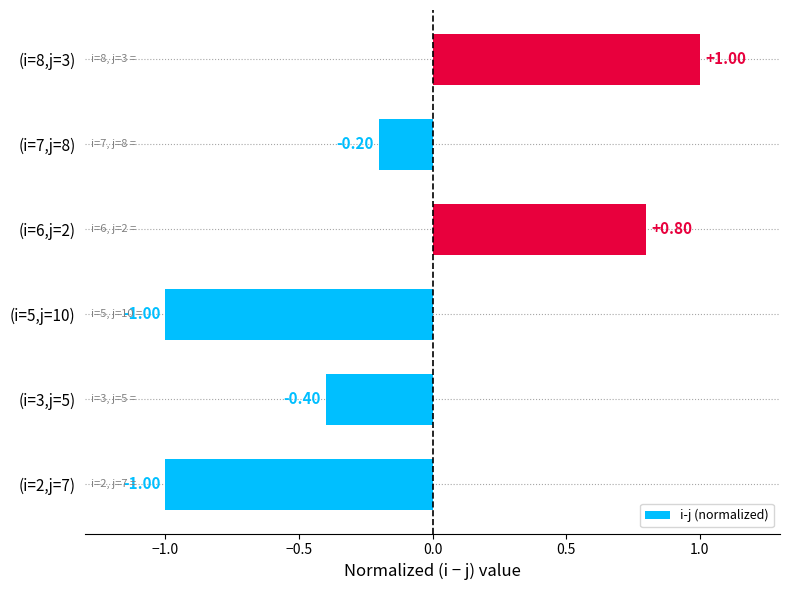

What is the change in value from (i=2,j=7) to (i=7,j=8)?

+0.8